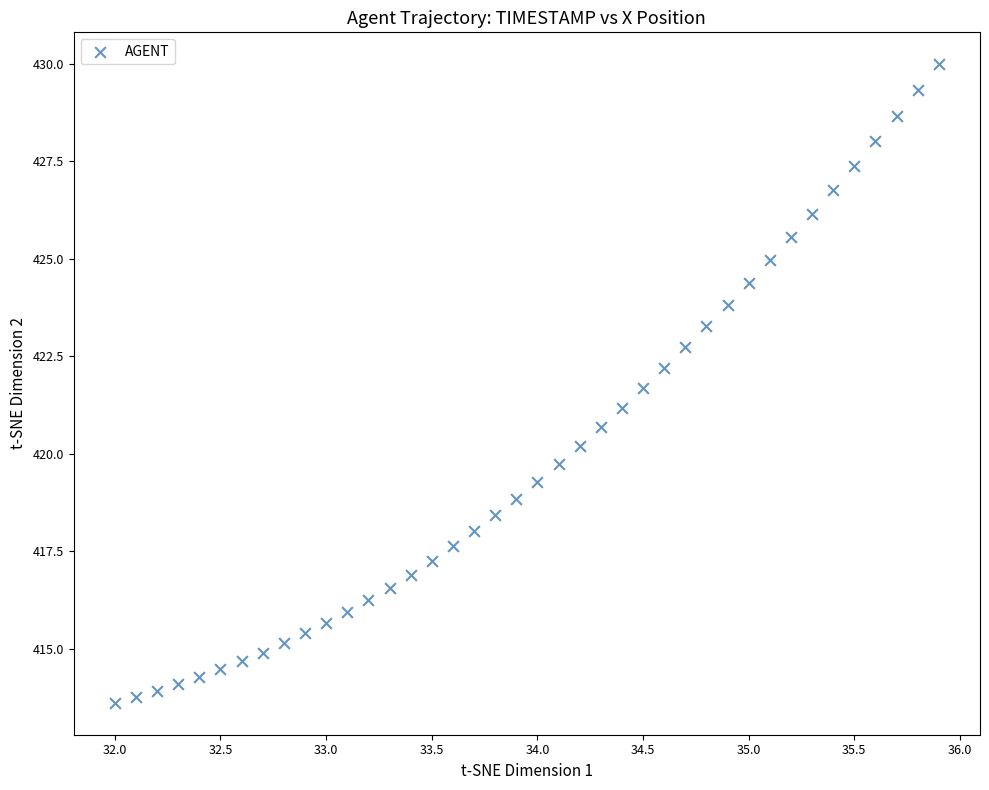

What is the range of Y values (max minus min)?

16.4